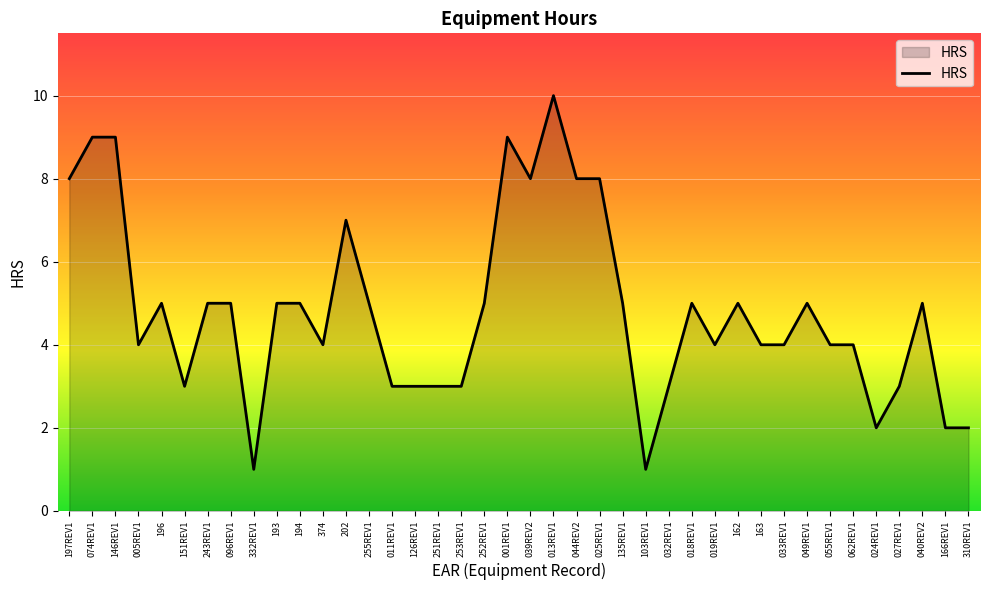

What is the difference between the maximum and minimum values?

9